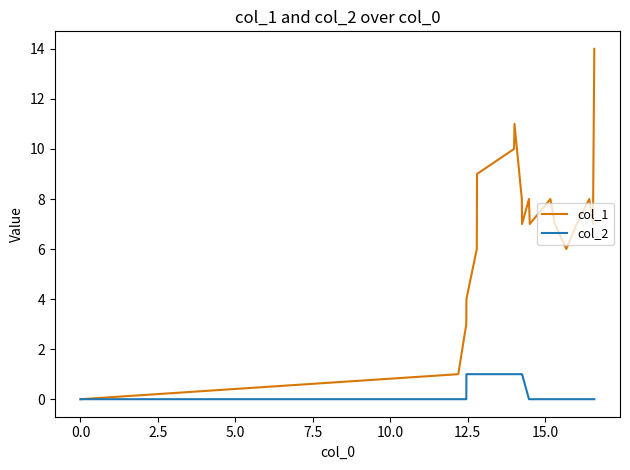

Which series has the largest total across all categories?

col_1